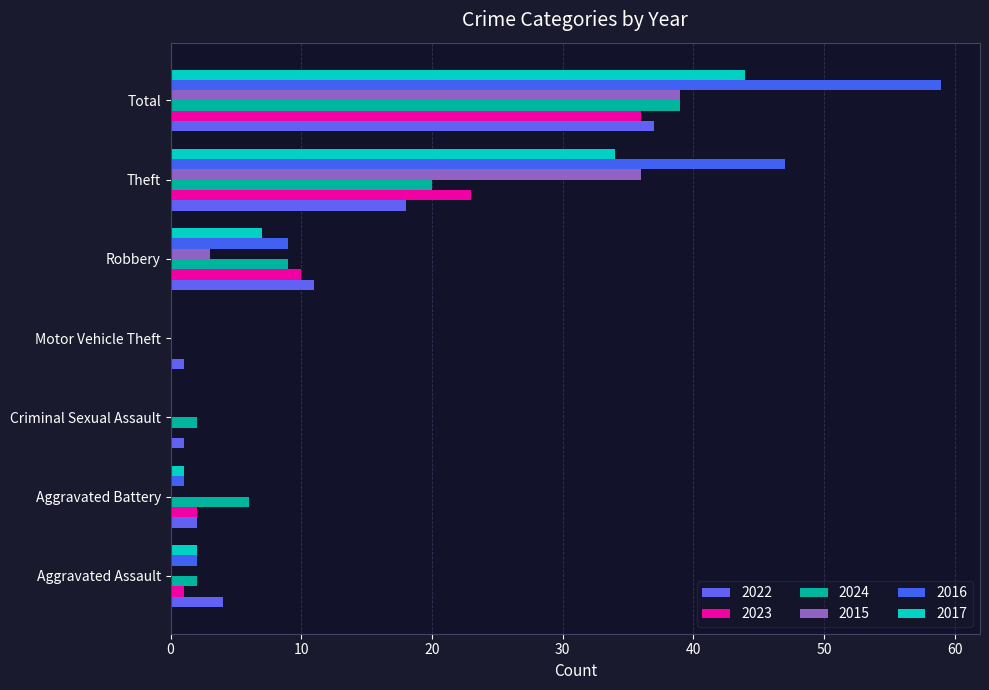

At which label does 2016 reach its peak?

Total